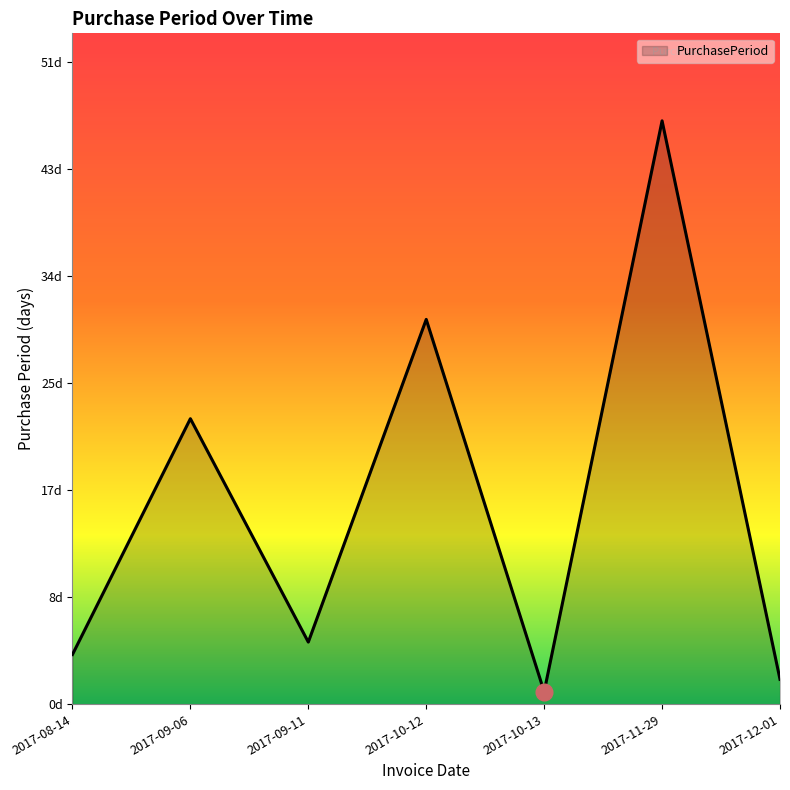

Reading right to left, transcribe all the data shown in this chart.

2017-12-01=2	2017-11-29=47	2017-10-13=1	2017-10-12=31	2017-09-11=5	2017-09-06=23	2017-08-14=4